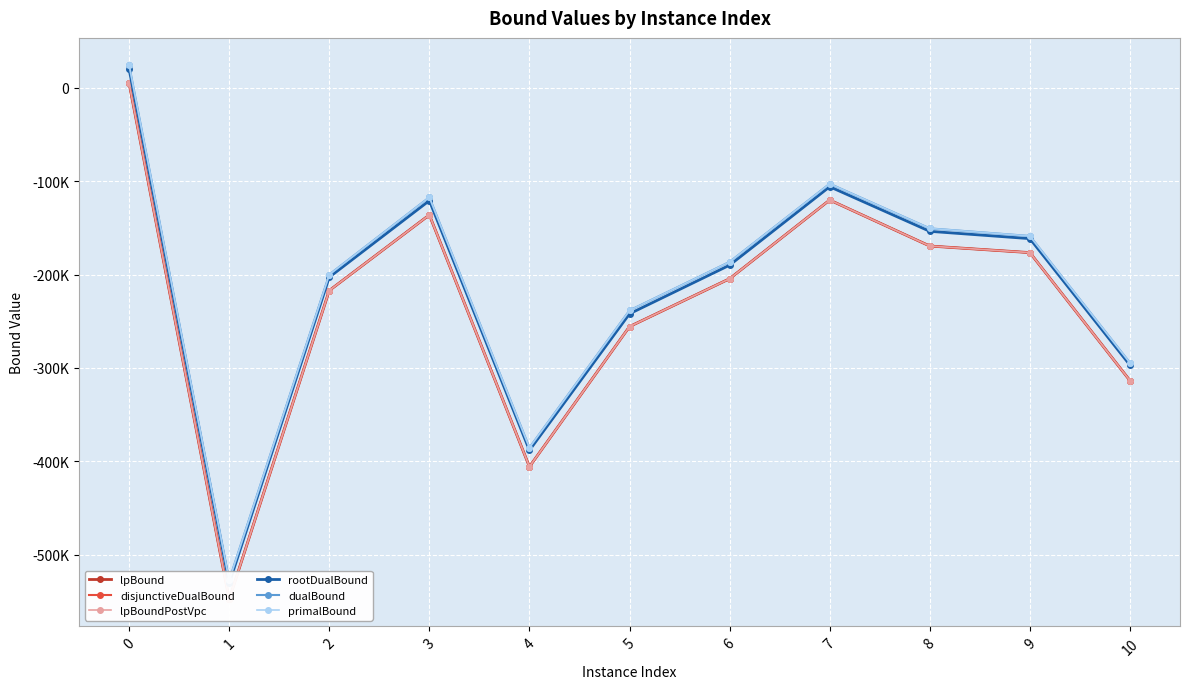

Count the number of data series in this chart.

6